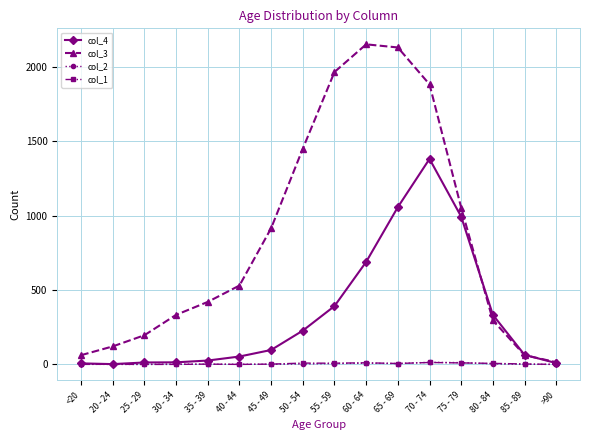

What is the label of the 6th point from the right?

65 - 69